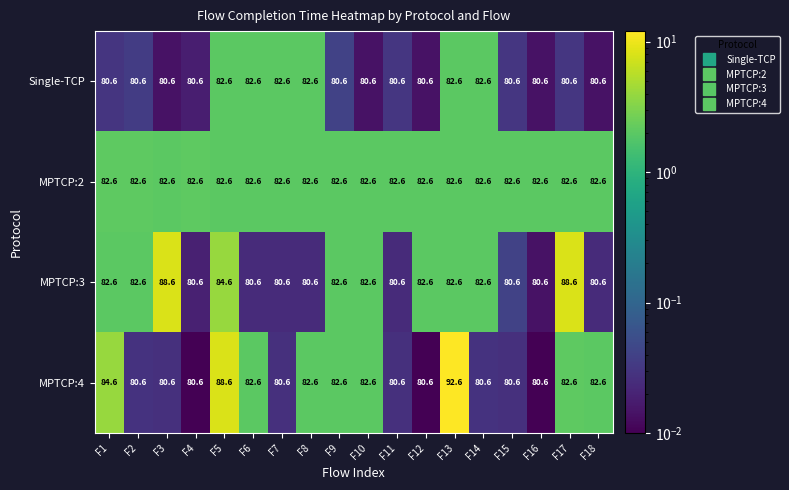

What is the minimum value shown in the chart?

80.6